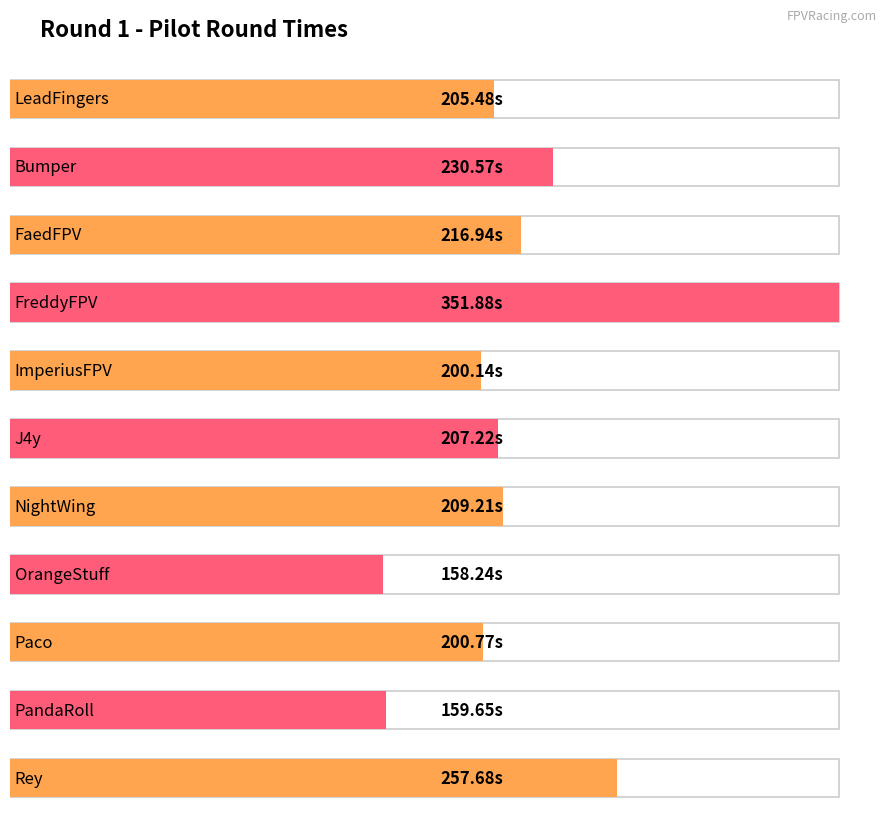

What is the label of the 4th bar from the right?

OrangeStuff